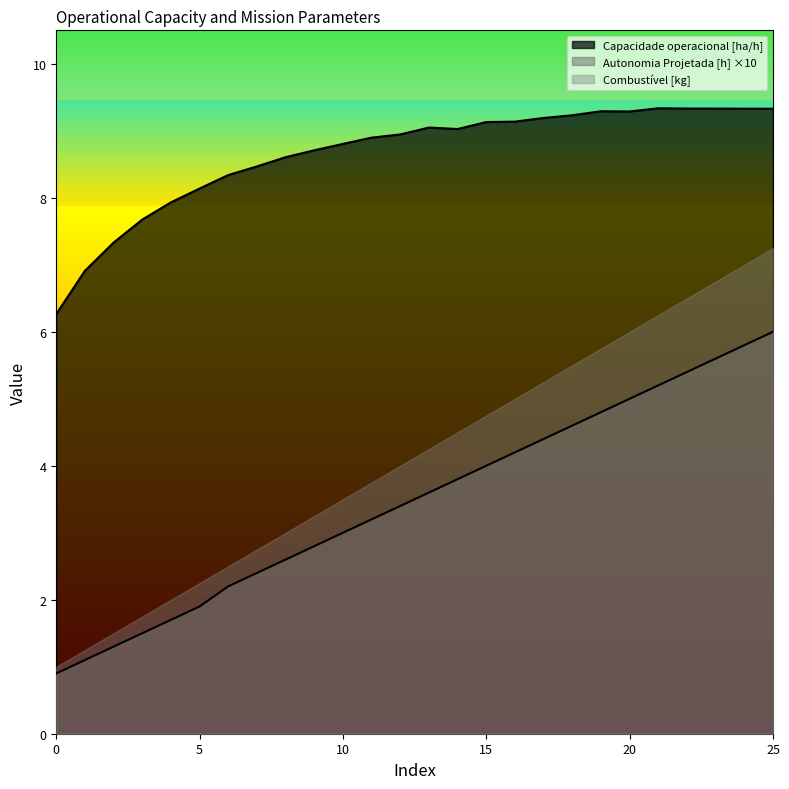

The value of Combustível [kg] at 15 is 4.8. True or false?

True